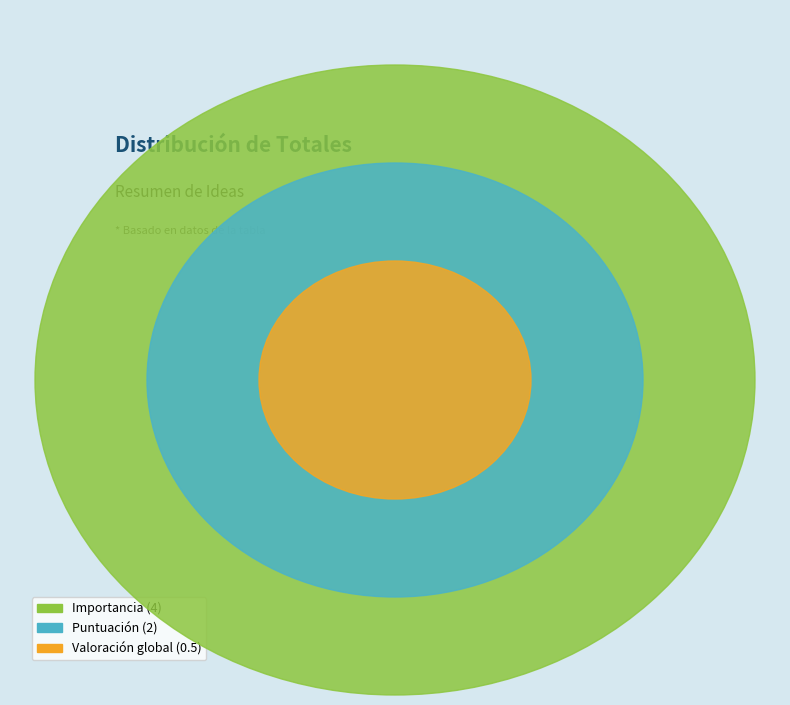

Does Puntuación account for over 50% of the chart?

No